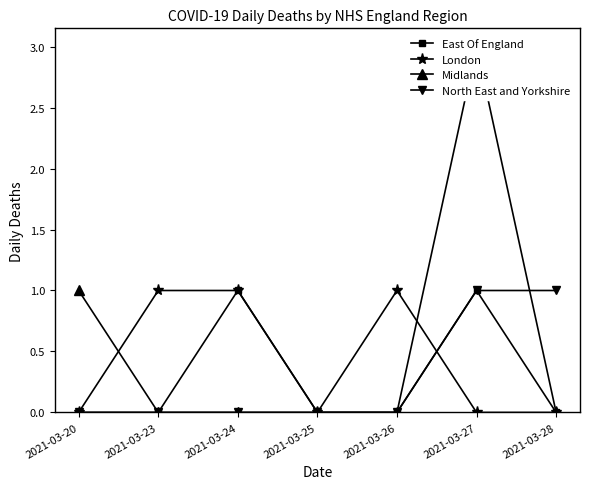

What is the value of the East Of England point at the 3rd from the left?

1